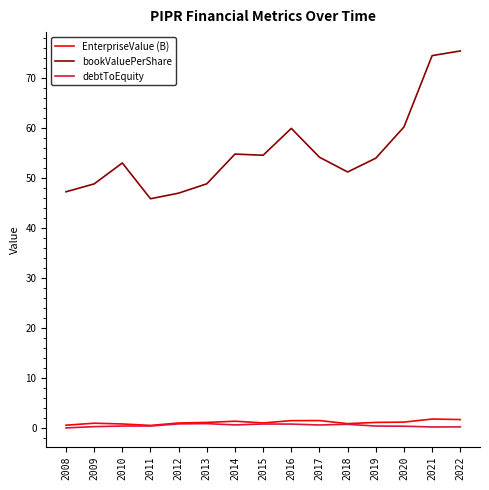

The bookValuePerShare series shows 84.3 at 2019. True or false?

False